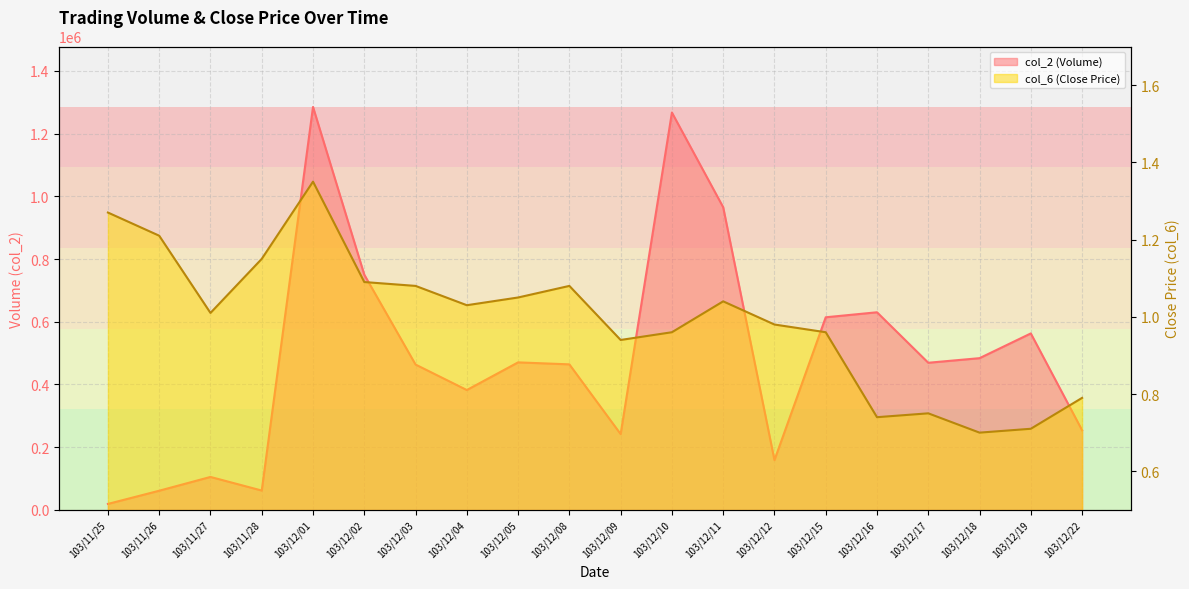

What is the label of the 7th point from the right?

103/12/12